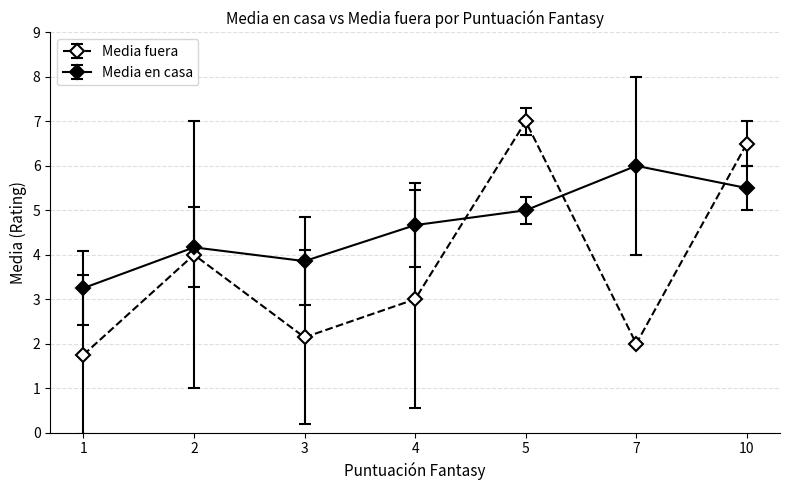

What is the average value of the Media en casa series?

4.6